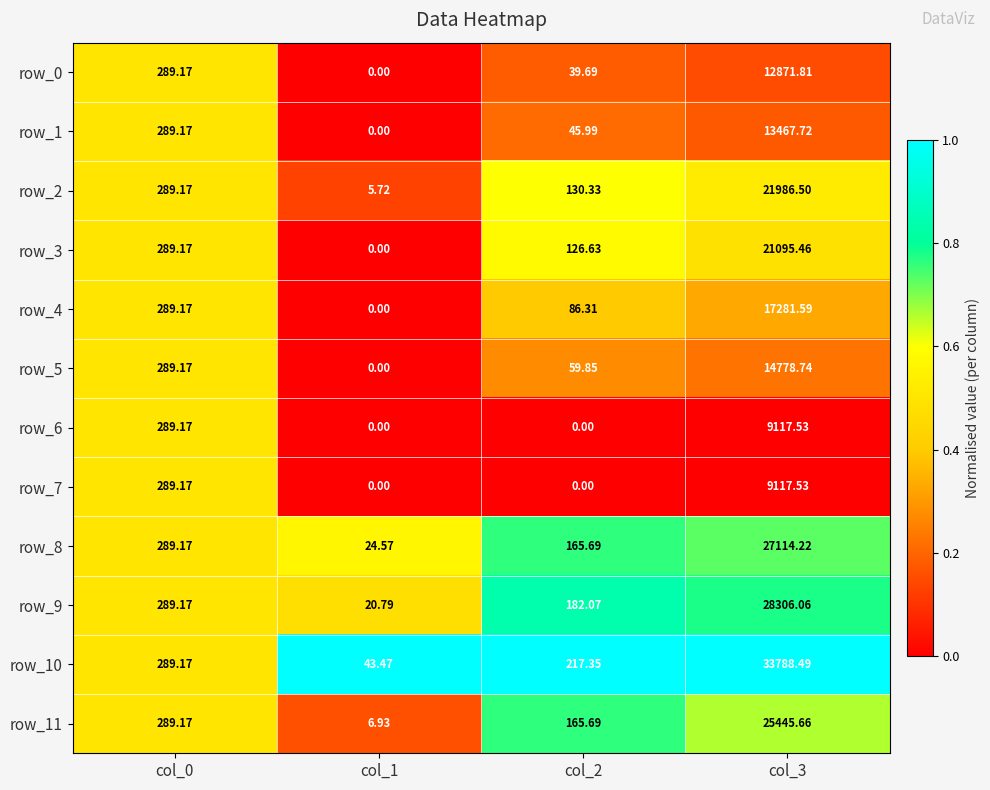

At which category is the sum across all series the highest?

col_3